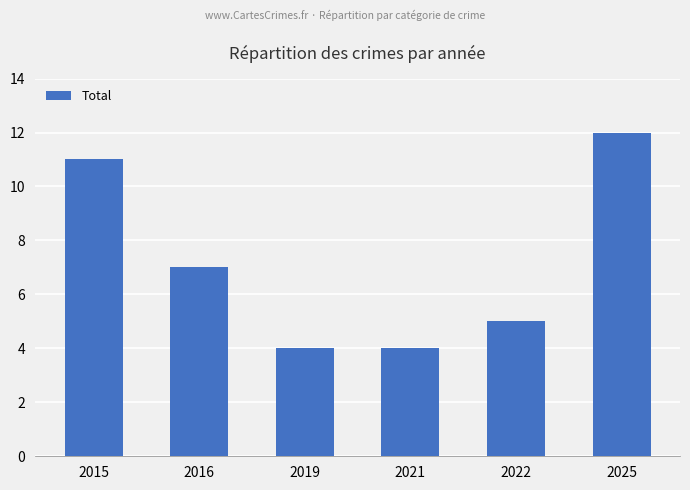

What is the greatest value displayed?

12